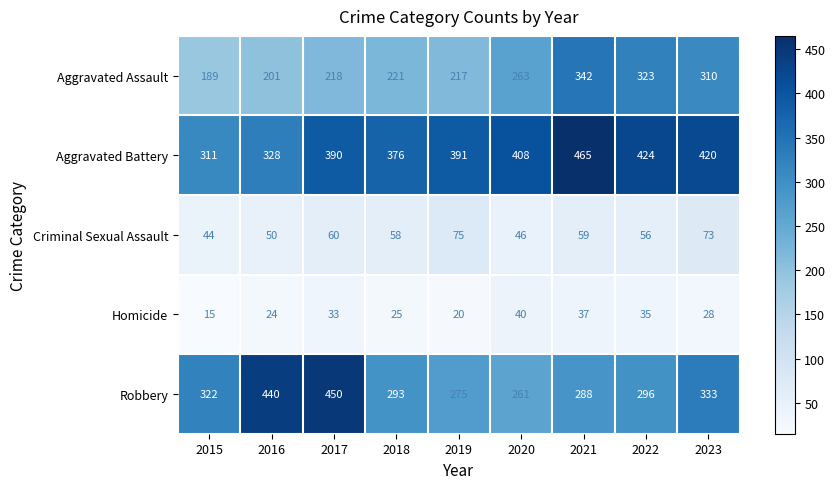

The value of Robbery at 2016 is 440. True or false?

True